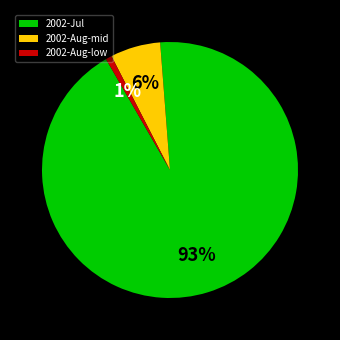

Between 2002-Aug-mid and 2002-Aug-low, which is larger?

2002-Aug-mid